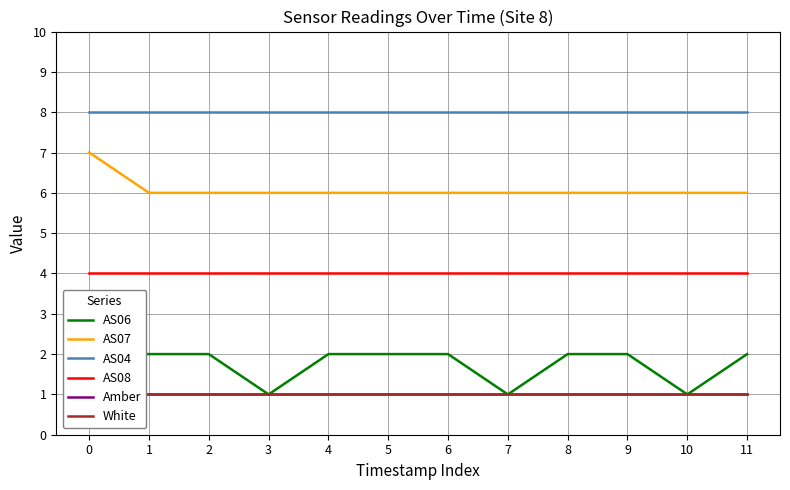

True or false: AS07 and AS08 cross at least once.

False